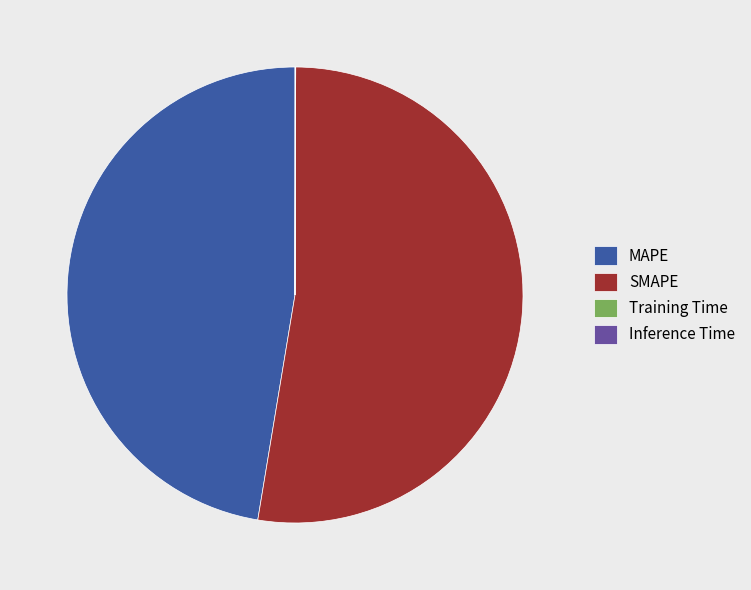

Is it true that SMAPE is 40% of the pie?

False